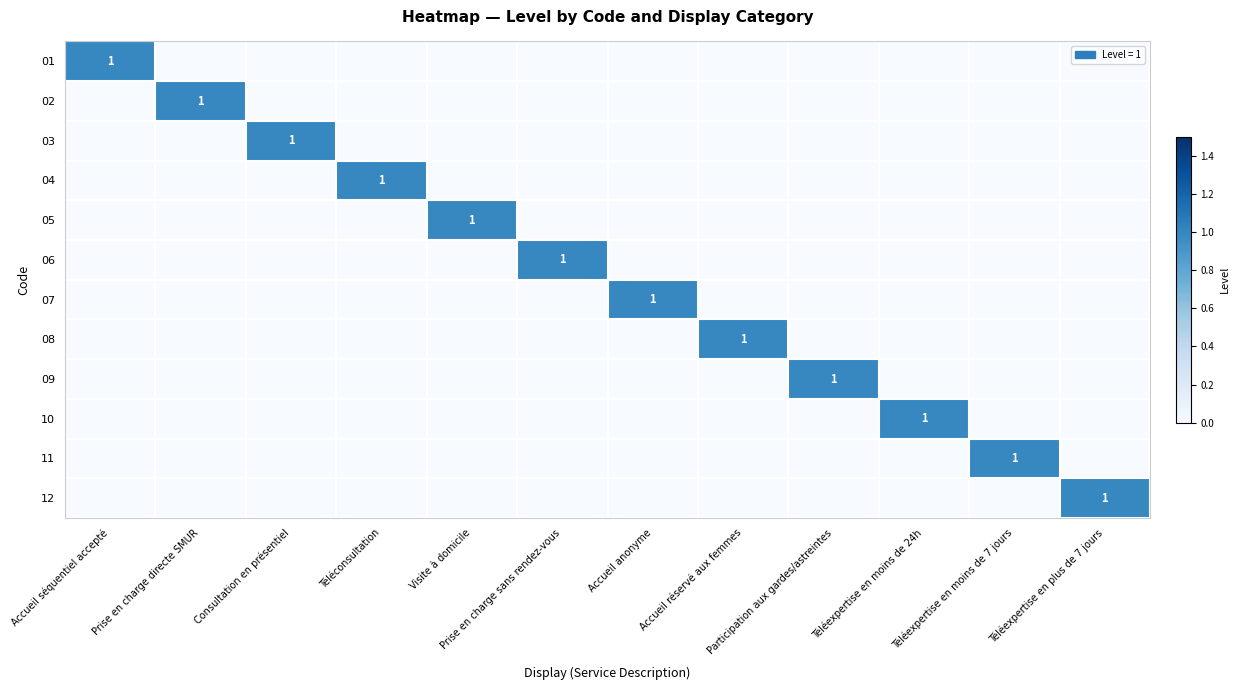

True or false: 09 has a value of 0 at Participation aux gardes/astreintes.

False